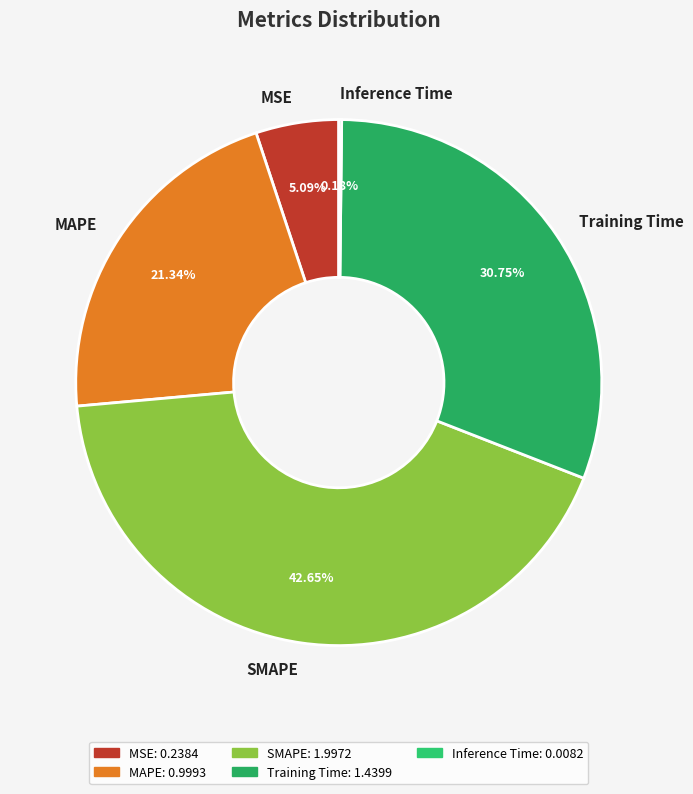

Do SMAPE and Training Time together represent more than half of the pie?

Yes